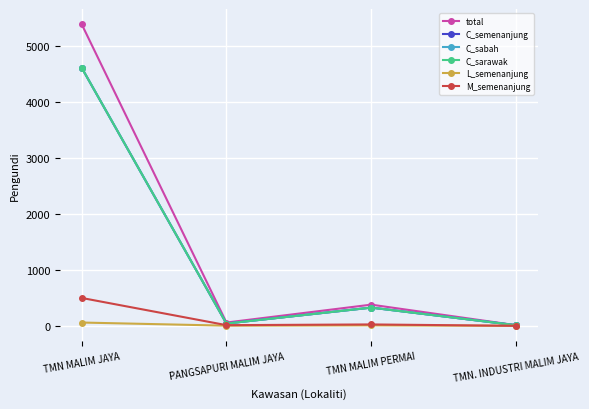

What position from the left is TMN MALIM PERMAI?

3